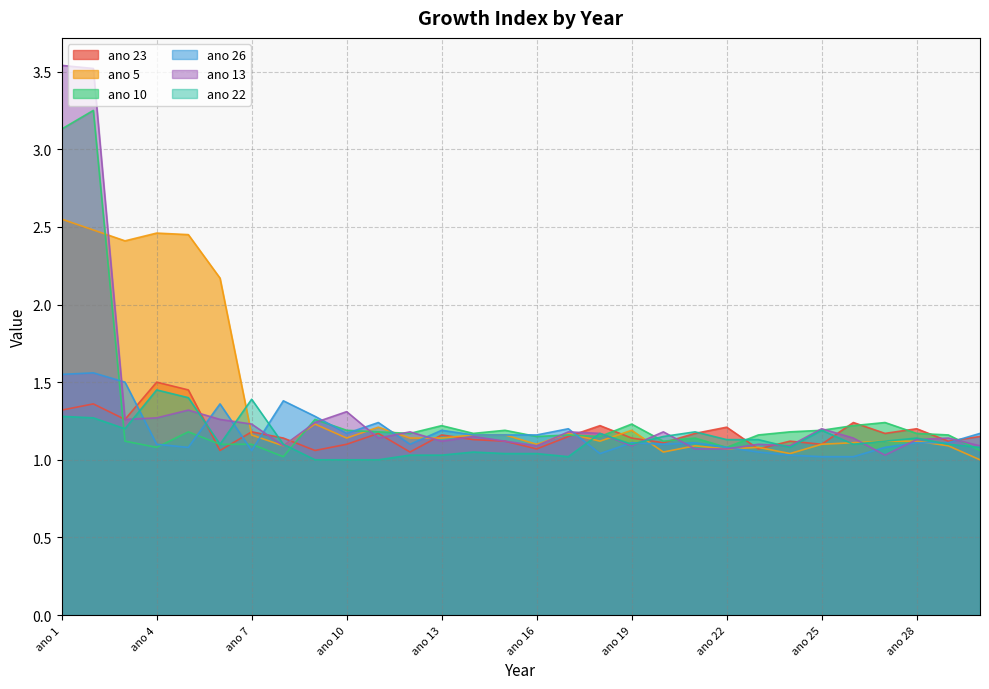

Rank the series at ano 9 from lowest to highest value.

ano 22, ano 23, ano 5, ano 13, ano 10, ano 26